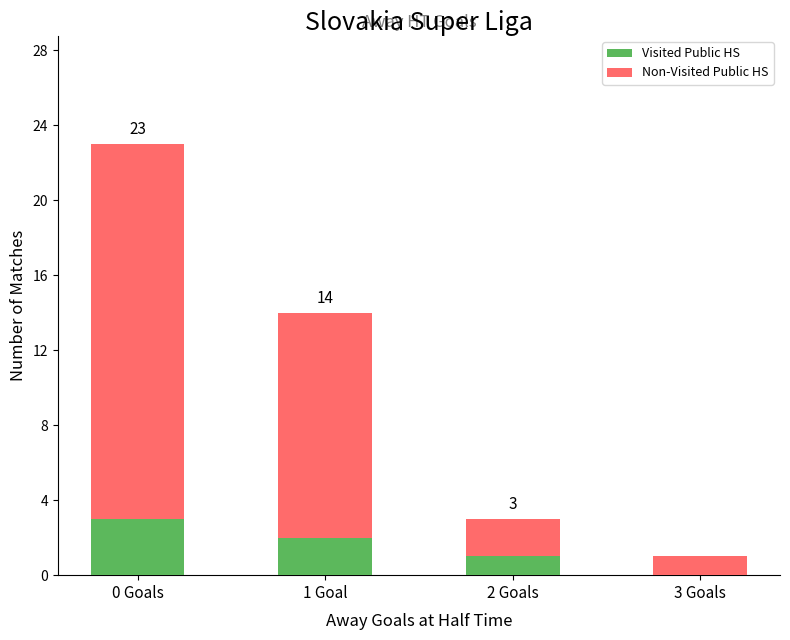

How many values in the Visited Public HS series are below 2?

2